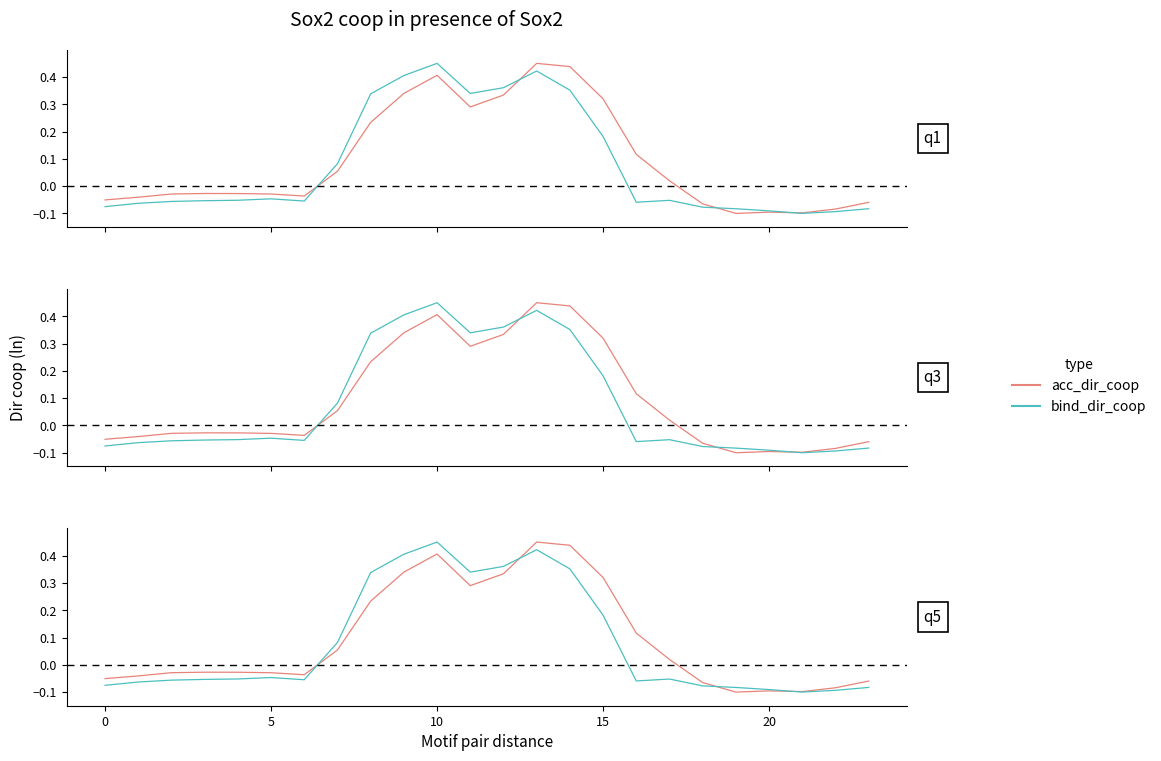

List the series in order of their overall mean, highest first.

acc_dir_coop, bind_dir_coop